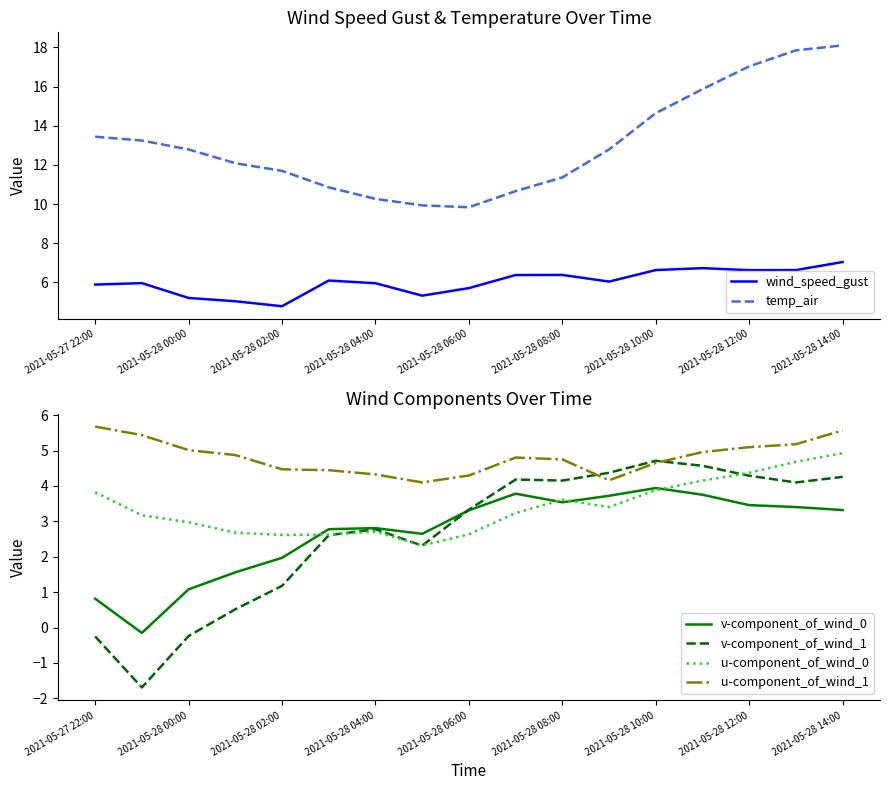

How many categories are shown in the chart?

17